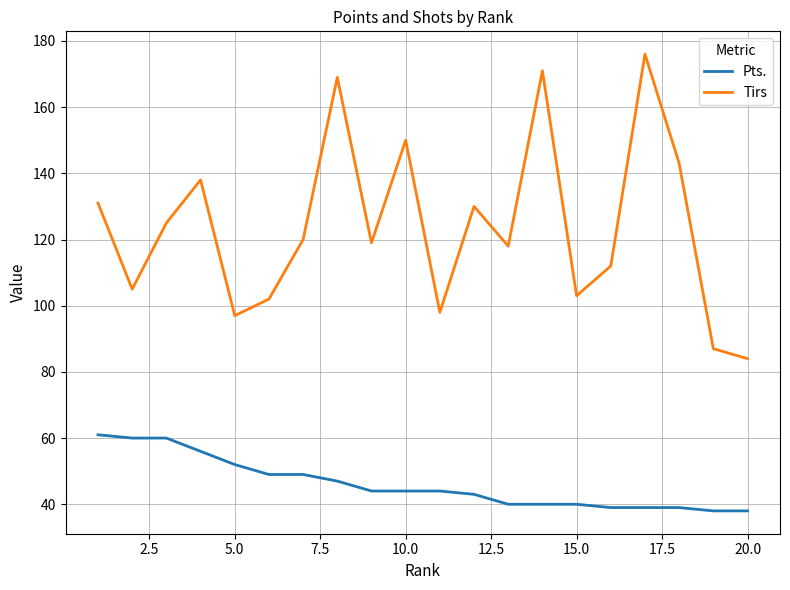

Which series has the largest total across all categories?

Tirs